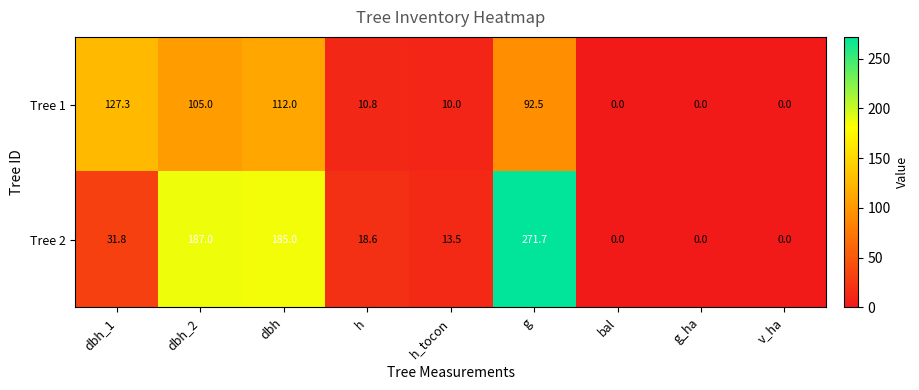

Rank the series by their average value, from lowest to highest.

Tree 1, Tree 2